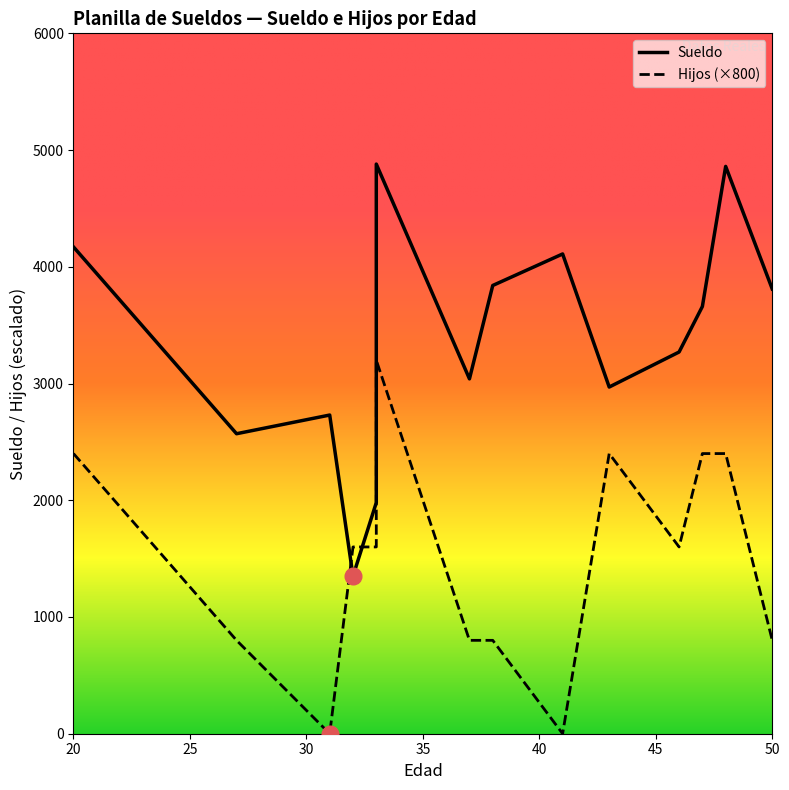

Does the chart display data point markers on the line(s)?

No